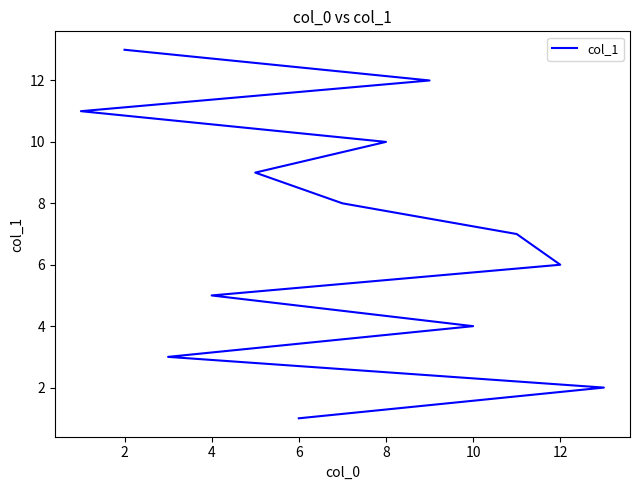

Reading left to right, extract all data points from this chart.

1	2	3	4	5	6	7	8	9	10	11	12	13